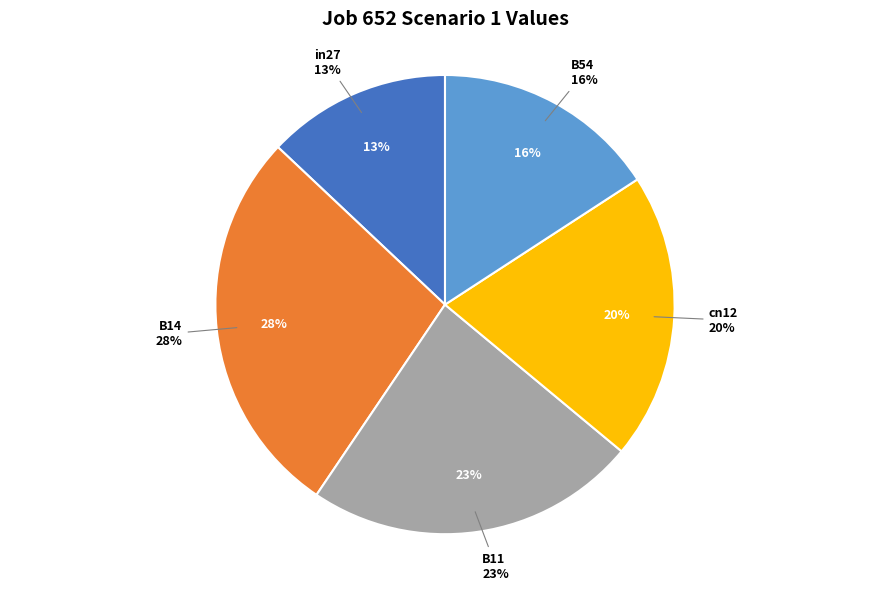

Is it true that cn12 is 32% of the pie?

False